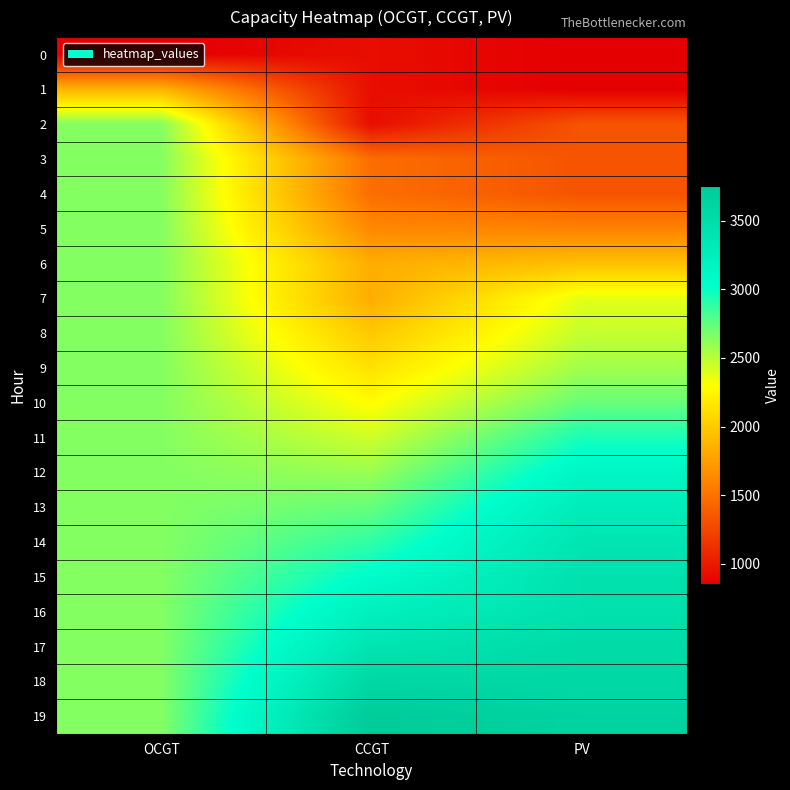

What is the total value across all series at PV?

49708